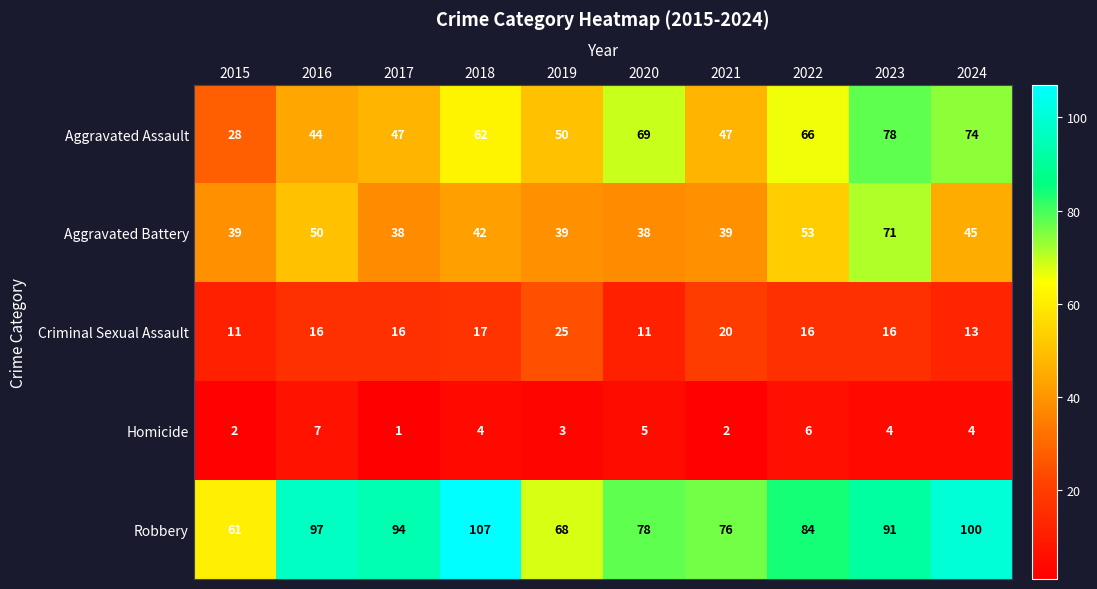

Is it true that Aggravated Battery equals 103 at 2023?

False